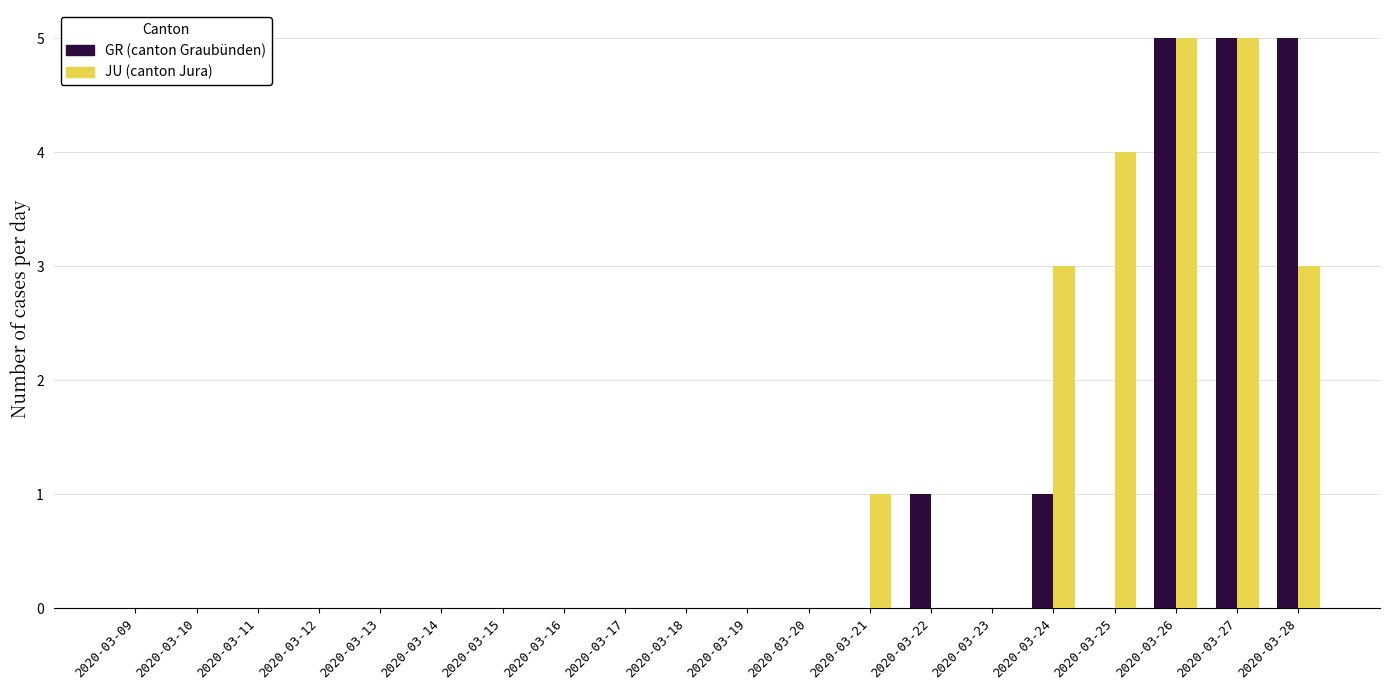

Reading left to right, what are all the values shown in this chart?

GR: 0	0	0	0	0	0	0	0	0	0	0	0	0	1	0	1	0	5	5	5
JU: 0	0	0	0	0	0	0	0	0	0	0	0	1	0	0	3	4	5	5	3